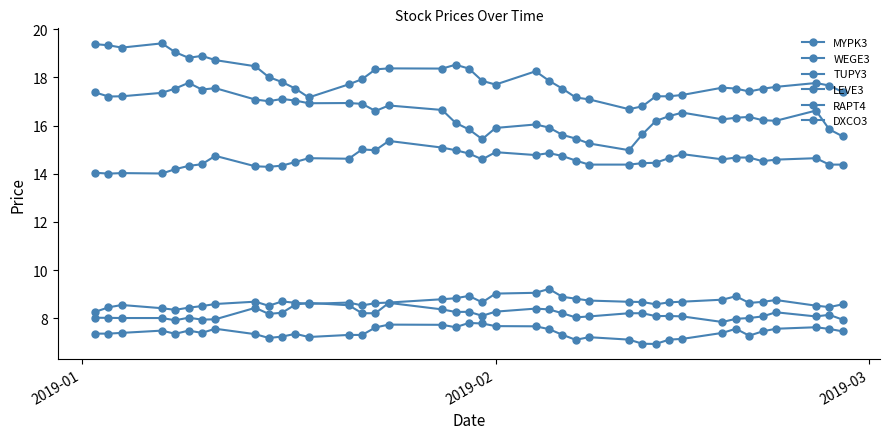

How many lines are shown in the chart?

6